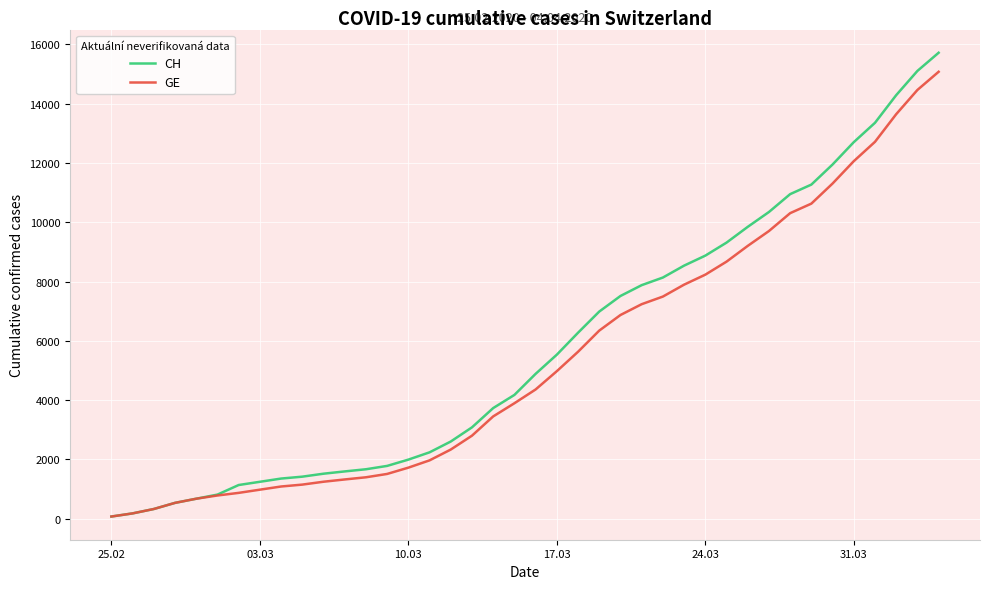

What is the highest value of the GE series?

15077